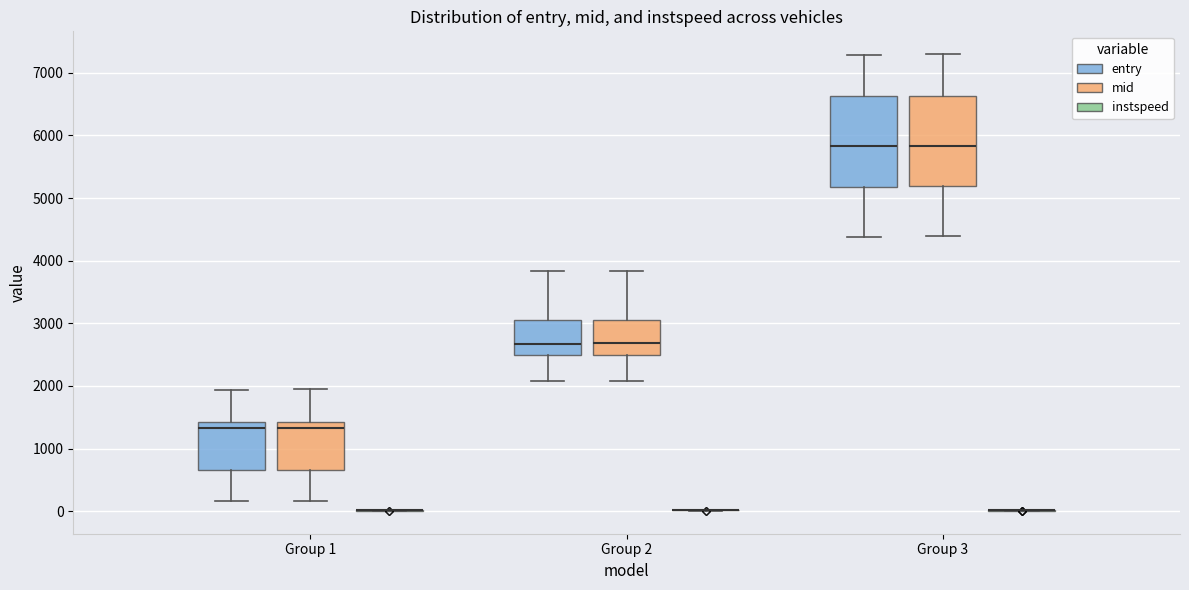

Reading left to right, read every box against the y-axis: the position of its median line, the range the box covers, and the ends of its whiskers. The values are not printed on the chart, so give them approximately, as read against the axis.

Group 1 (entry): median 1300, box 700 to 1400, whiskers 200 to 1900
Group 1 (mid): median 1300, box 700 to 1400, whiskers 200 to 1900
Group 1 (instspeed): box collapsed to a line at 0, whiskers 0 to 0
Group 2 (entry): median 2700, box 2500 to 3100, whiskers 2100 to 3800
Group 2 (mid): median 2700, box 2500 to 3100, whiskers 2100 to 3800
Group 2 (instspeed): box collapsed to a line at 0, whiskers 0 to 0
Group 3 (entry): median 5800, box 5200 to 6600, whiskers 4400 to 7300
Group 3 (mid): median 5800, box 5200 to 6600, whiskers 4400 to 7300
Group 3 (instspeed): box collapsed to a line at 0, whiskers 0 to 0